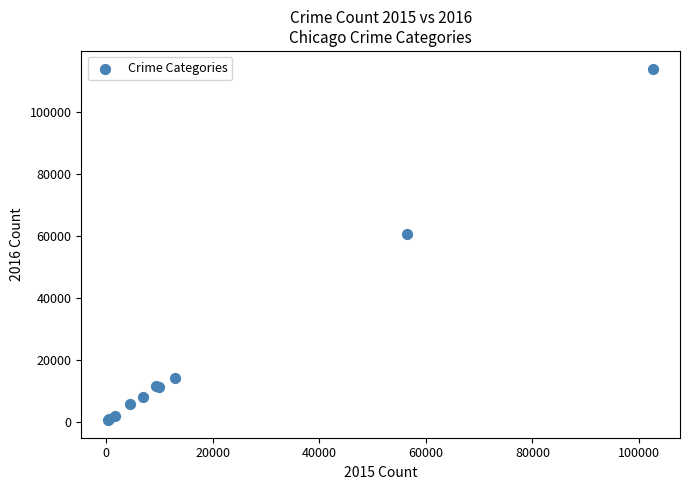

What Y value in the scatter plot is closest to 57263?

60604